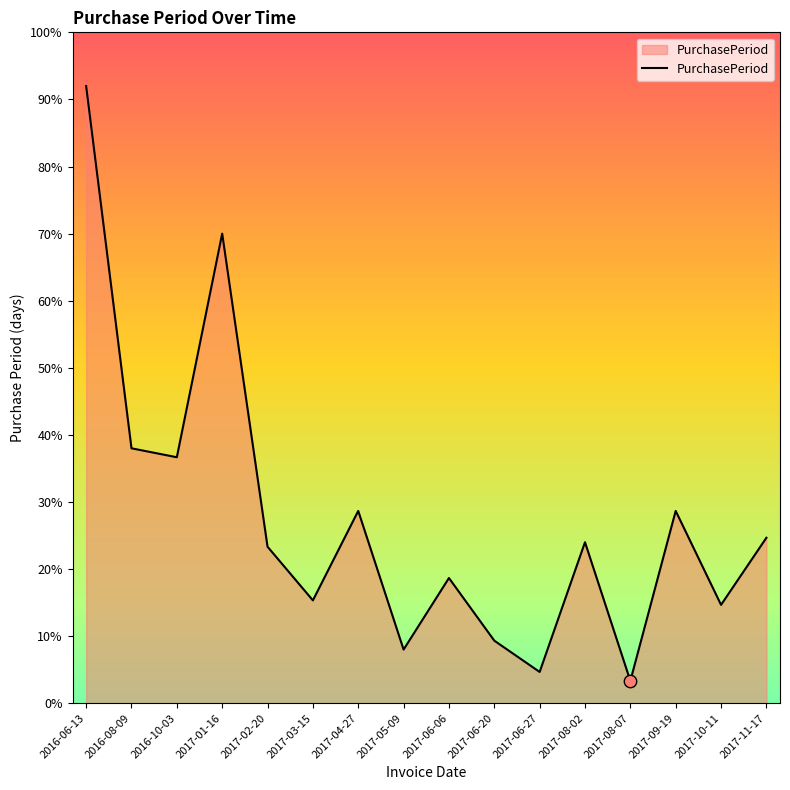

Which has a higher value, 2017-02-20 or 2017-06-20?

2017-02-20